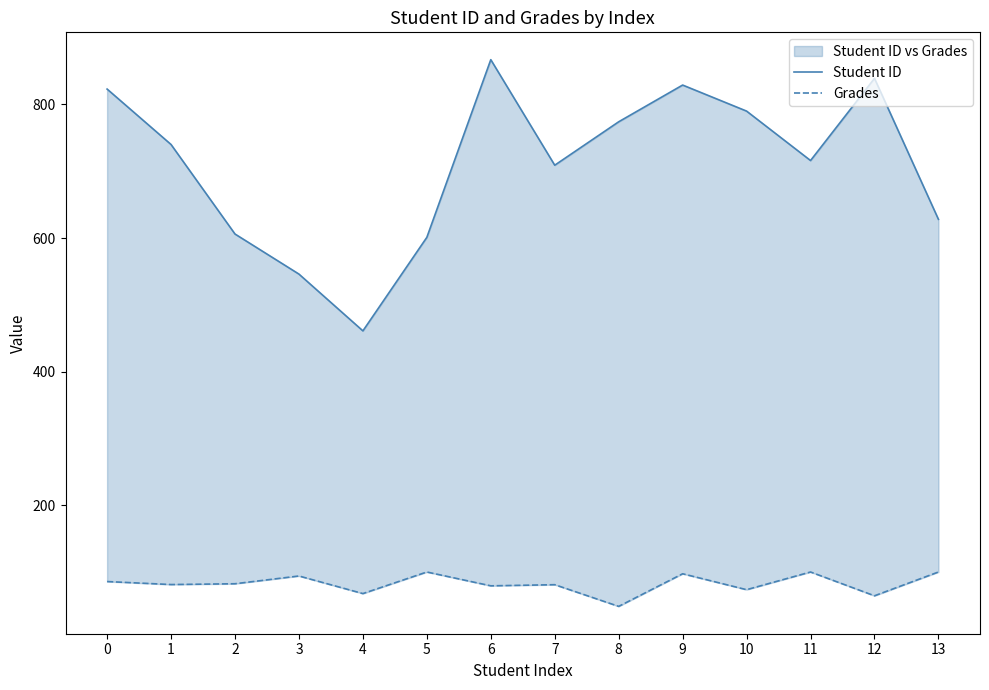

Reading left to right, what are all the values shown in this chart?

Student ID: 823.0	740.0	606.0	546.0	461.0	601.0	867.0	709.0	774.0	829.0	790.0	716.0	839.0	628.0
Grades: 85.7	81.2	82.4	94.0	67.7	100.0	79.3	81.0	48.5	97.3	73.5	100.0	64.4	100.0